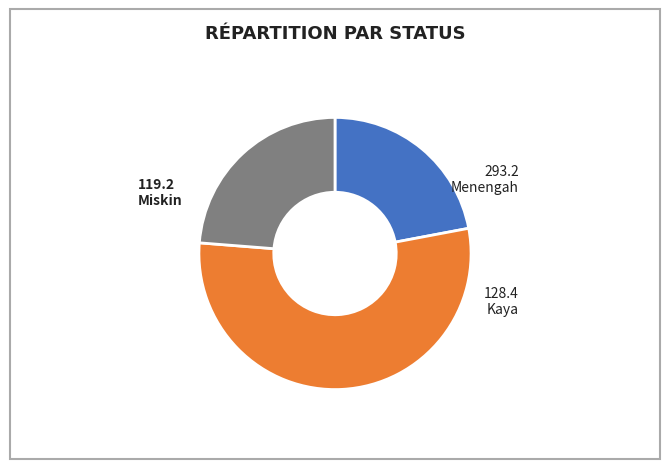

Is the sum of Menengah and Kaya greater than half?

Yes